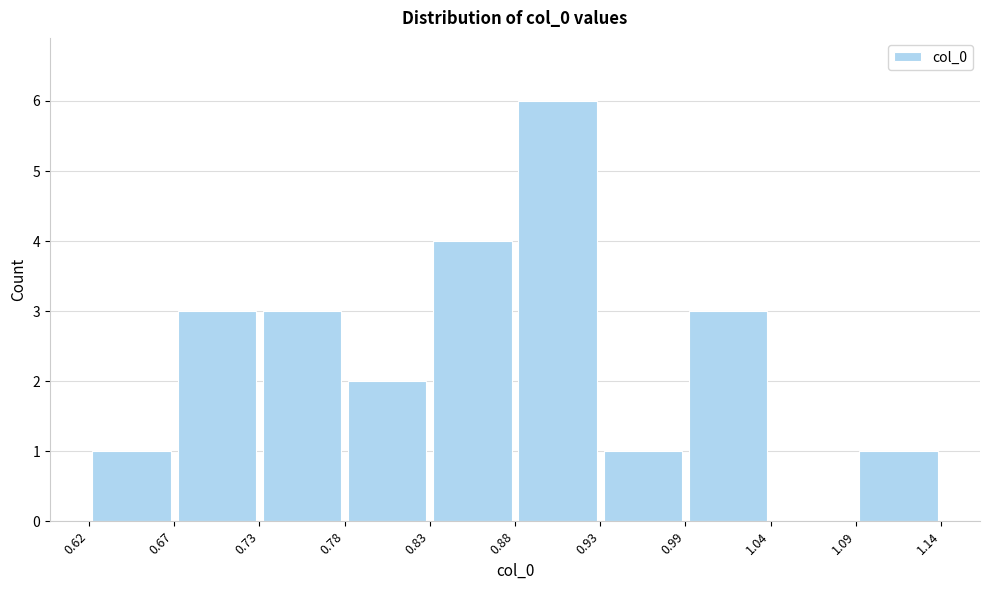

Reading left to right, list every bar in this chart as the range it spans on the x-axis followed by its height. The values are not printed on the chart, so give them approximately, as read against the axis.

0.62 to 0.67: 1
0.67 to 0.73: 3
0.73 to 0.78: 3
0.78 to 0.83: 2
0.83 to 0.88: 4
0.88 to 0.93: 6
0.93 to 0.99: 1
0.99 to 1.04: 3
1.04 to 1.09: 0
1.09 to 1.14: 1